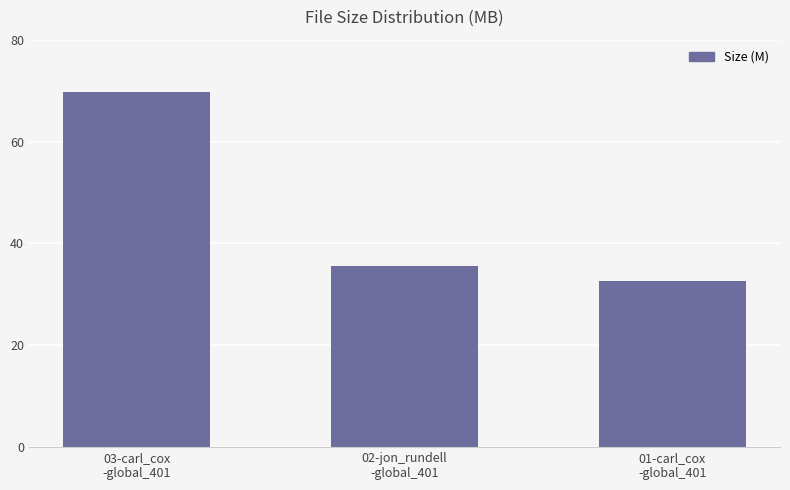

List the labels in order of value, smallest first.

01-carl_cox
-global_401, 02-jon_rundell
-global_401, 03-carl_cox
-global_401